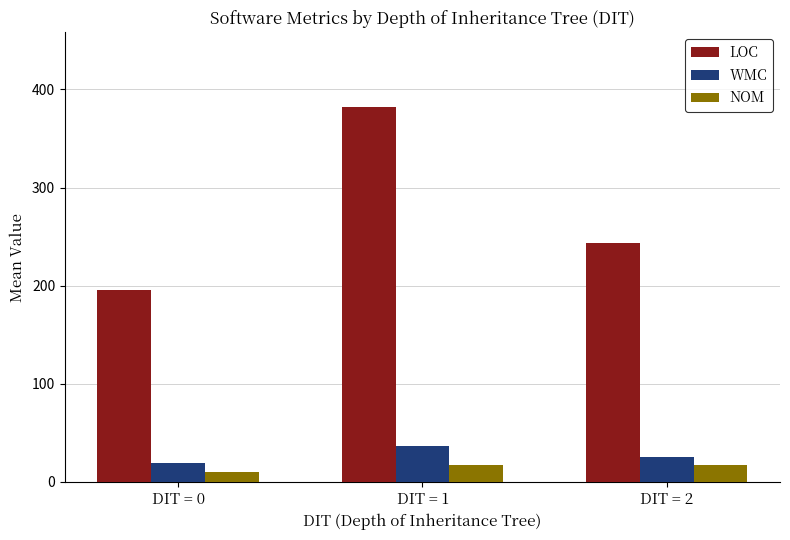

What is the lowest value of the WMC series?

19.5